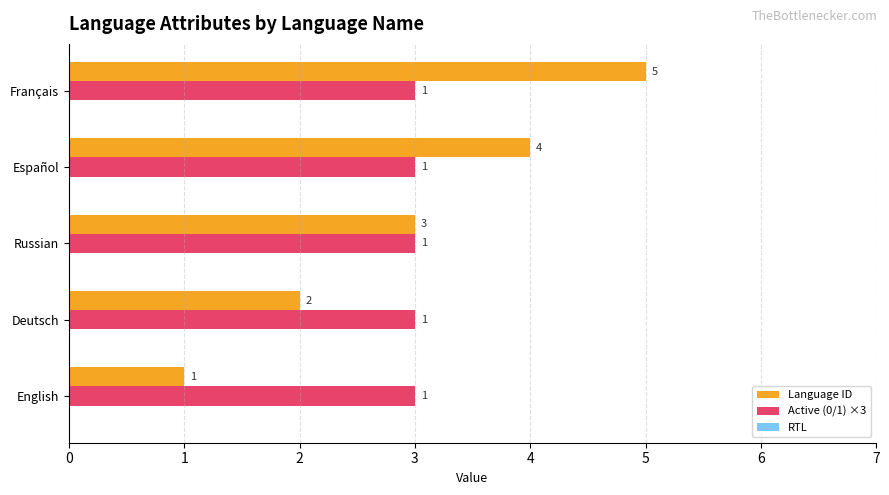

List the labels in order of Language ID value, smallest first.

English, Deutsch, Russian, Español, Français